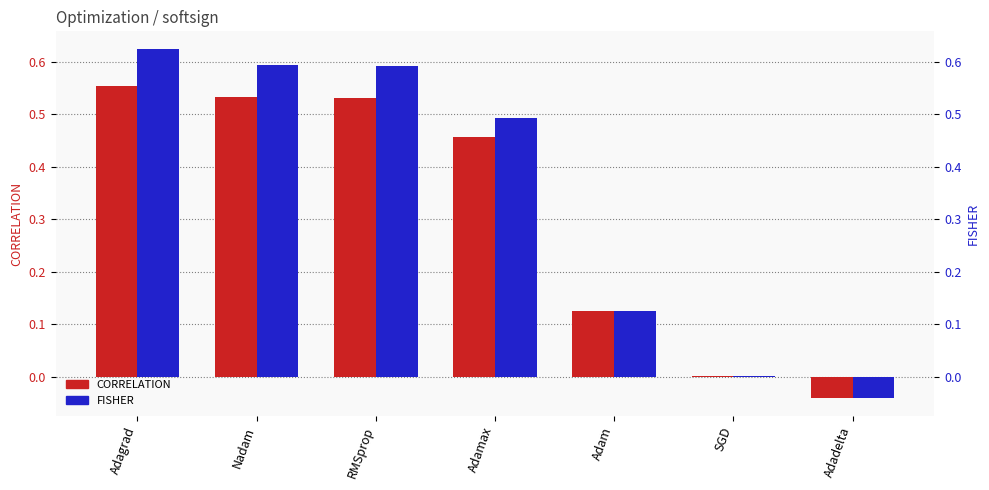

At which label does CORRELATION reach its peak?

Adagrad